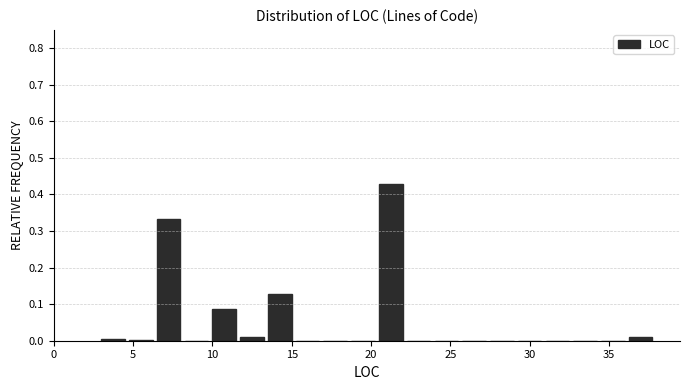

Read against the x-axis, roughly where is the centre of the tallest bar?

21.0